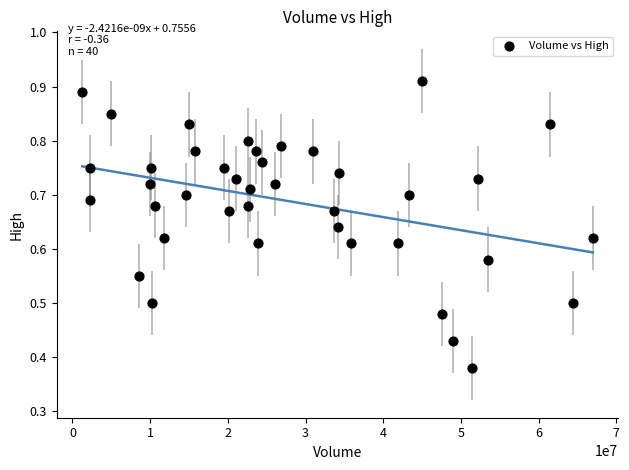

What is the range of X values (max minus min)?

65718100.0